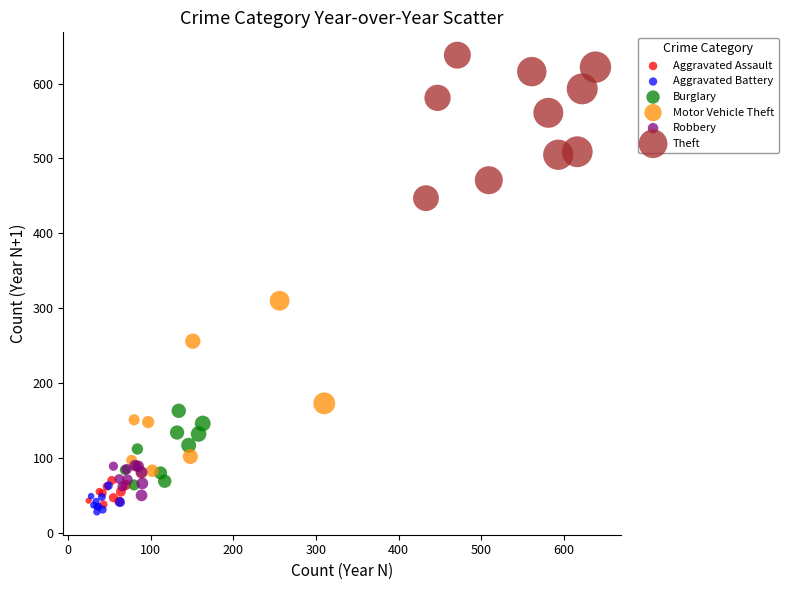

Which series has the widest spread of Y values?

Motor Vehicle Theft